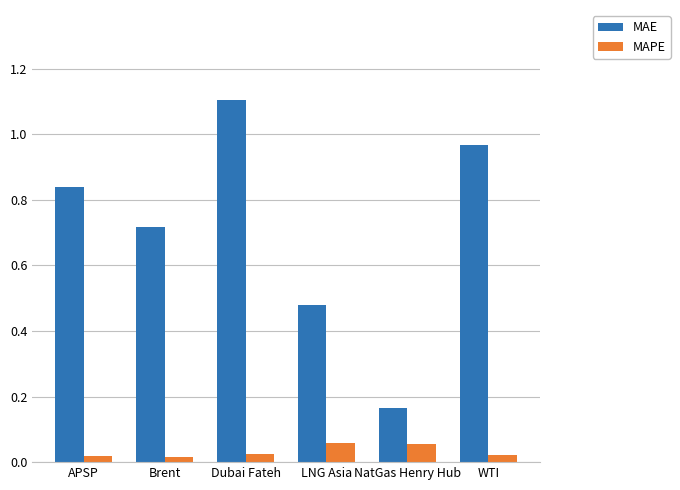

True or false: MAE has a value of 0.0 at NatGas Henry Hub.

False